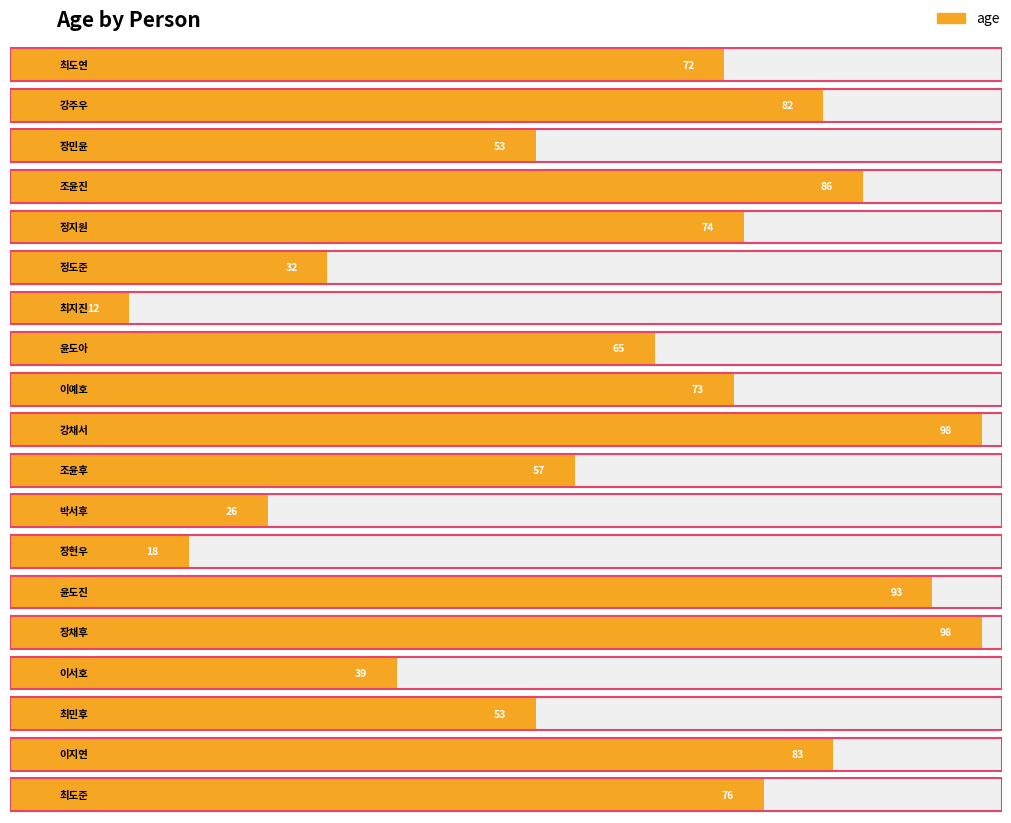

How many bars are there in total?

19